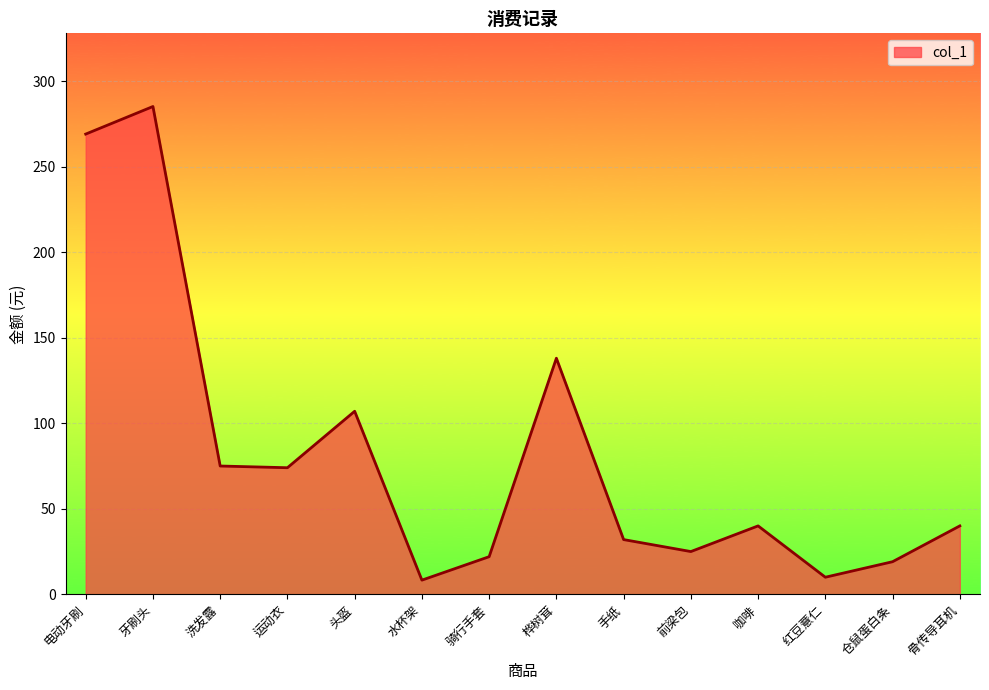

Which category has the highest value across all series?

牙刷头